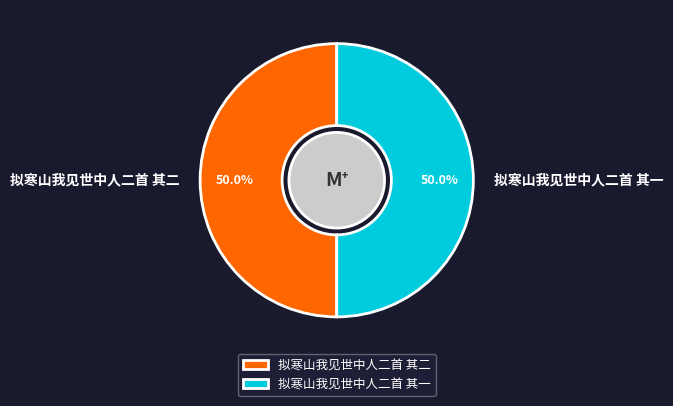

True or false: 拟寒山我见世中人二首 其一 accounts for 58% of the total.

False